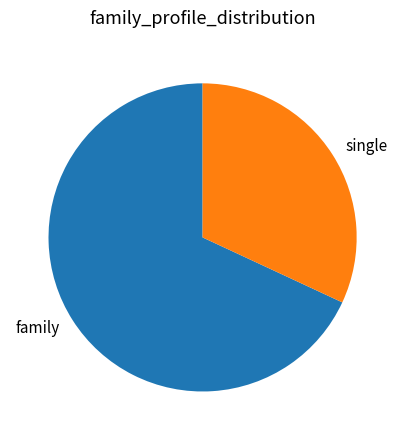

Which category has the biggest portion of the pie?

family